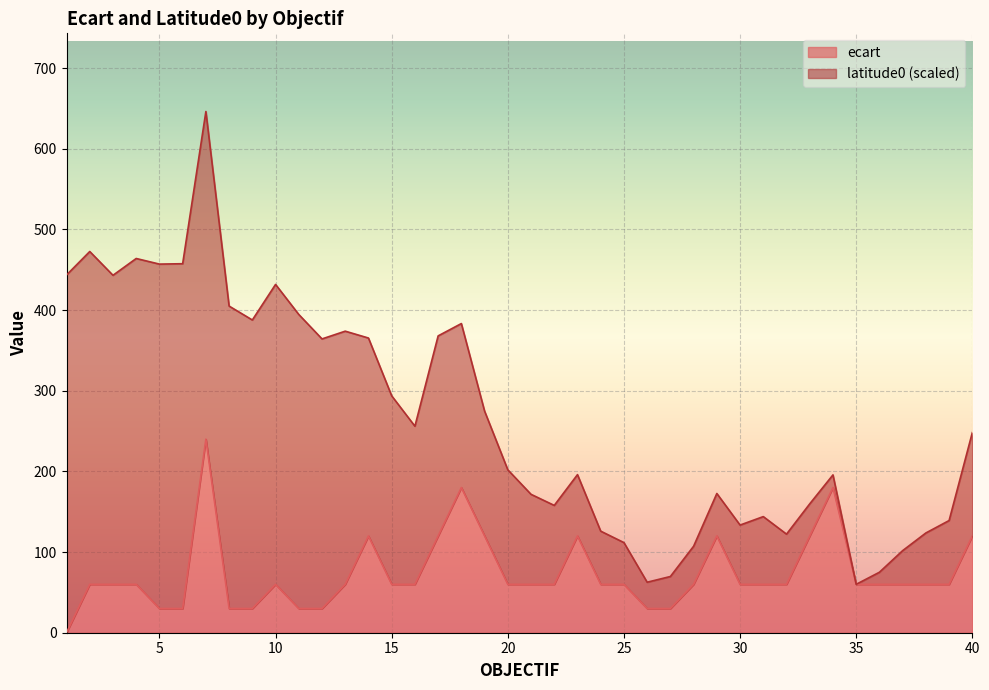

How many values are between 60 and 120?

28